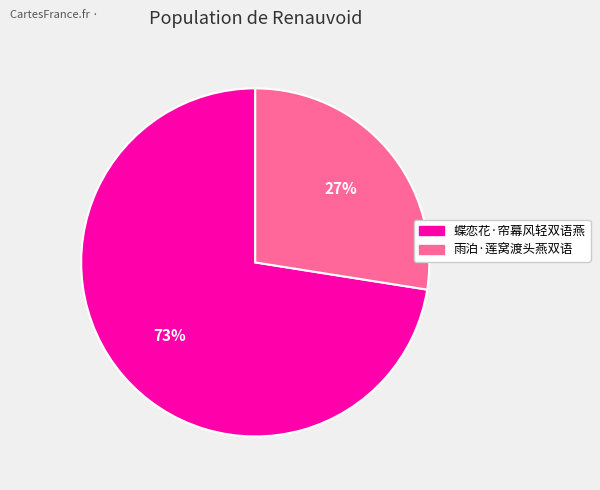

To the nearest percent, what percentage of the pie is 蝶恋花·帘幕风轻双语燕?

73%